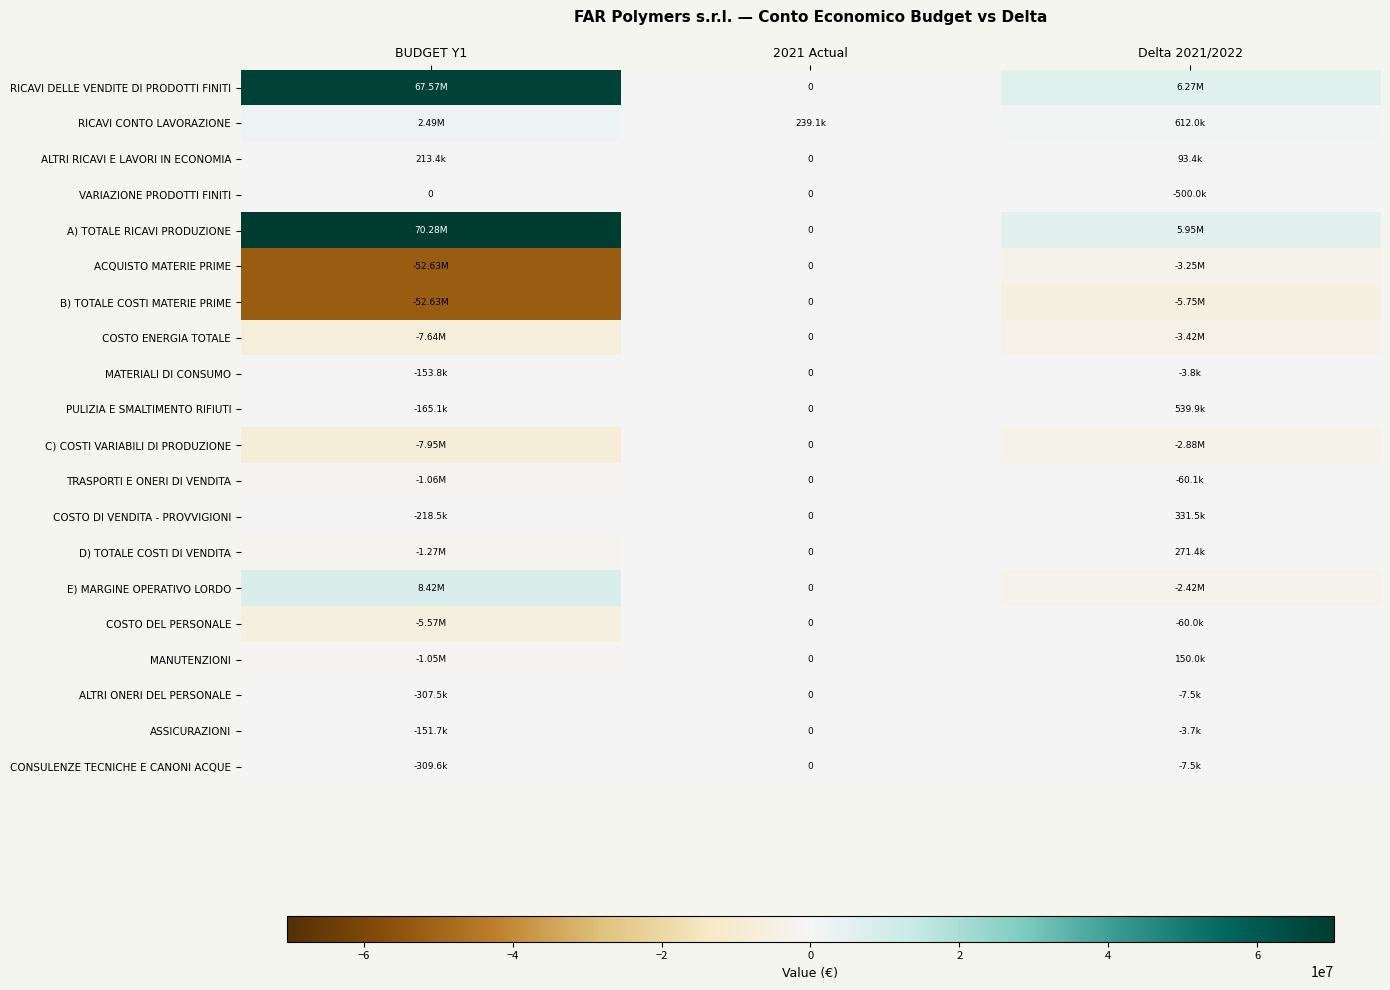

True or false: MANUTENZIONI has a value of -716364.7 at 2021 Actual.

False